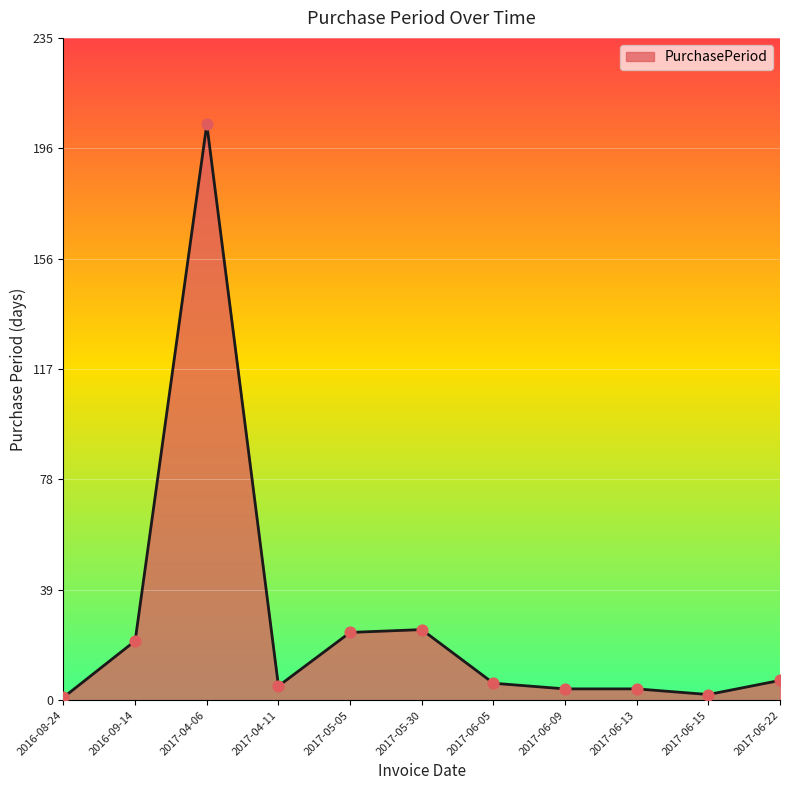

What is the ratio of the value at 2017-05-05 to the value at 2017-06-15?

12.0